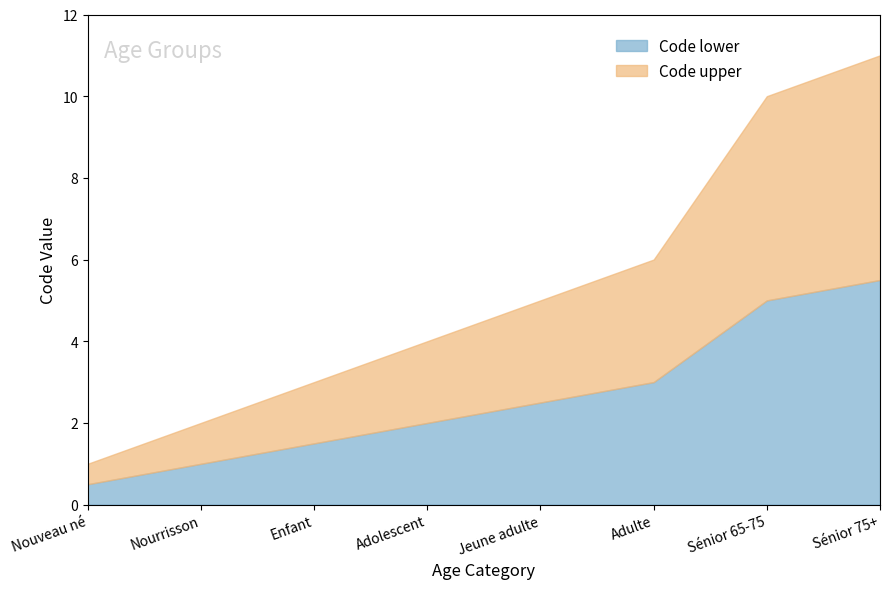

What is the total value across all series at Nourrisson?

3.0